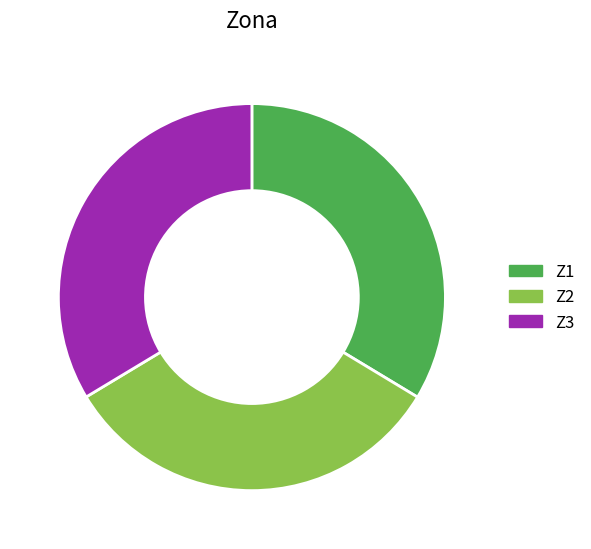

True or false: Z3 accounts for 46% of the total.

False